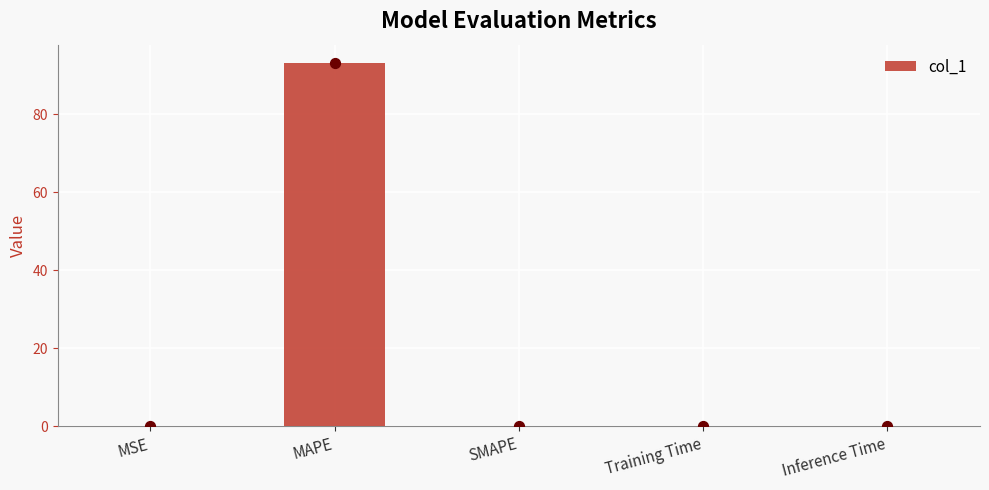

Between SMAPE and MAPE, which is larger?

MAPE